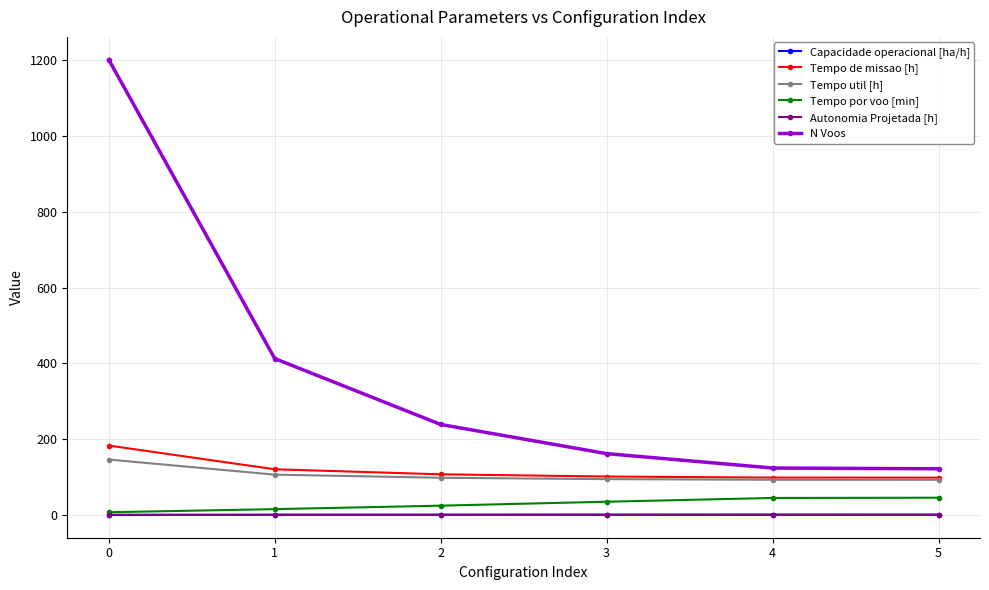

What is the difference between the second highest and minimum values in the Tempo de missao [h] series?

22.1